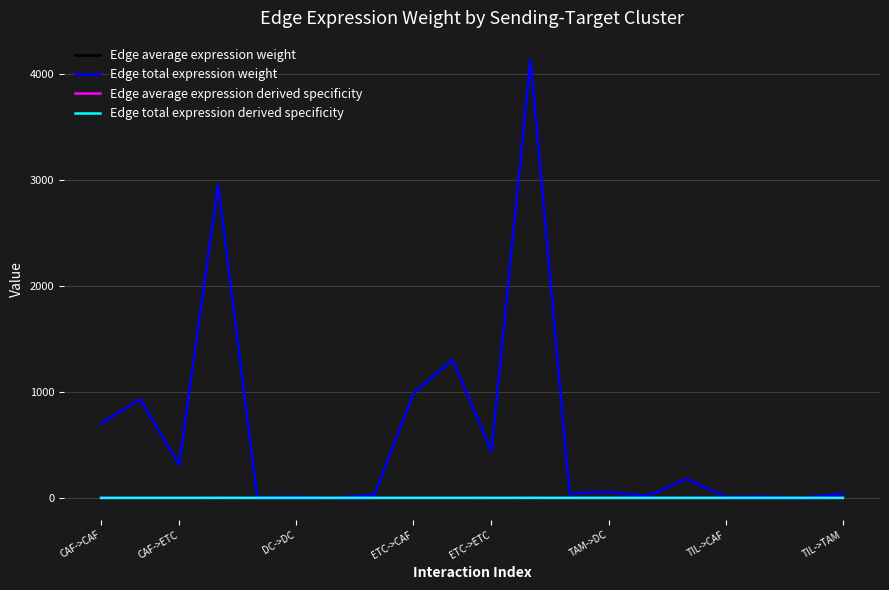

Which series has the widest spread of values?

Edge total expression weight